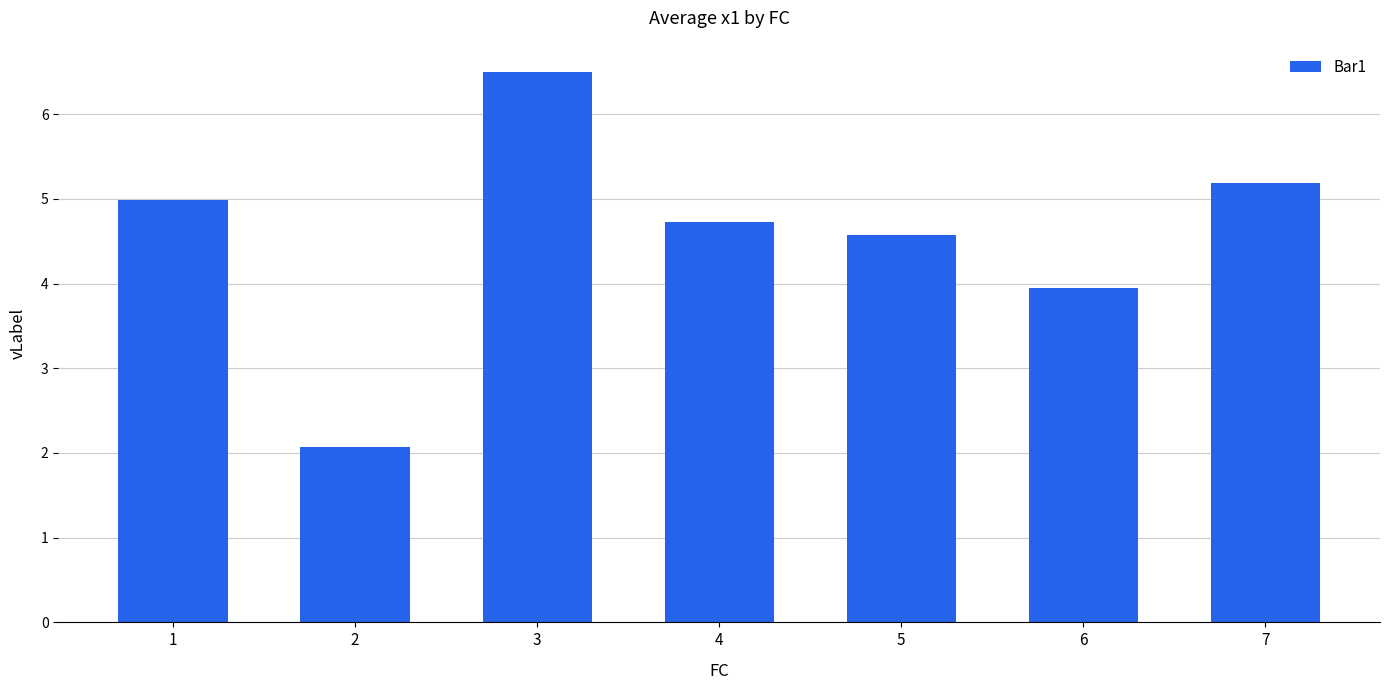

How many distinct data groups are displayed?

1